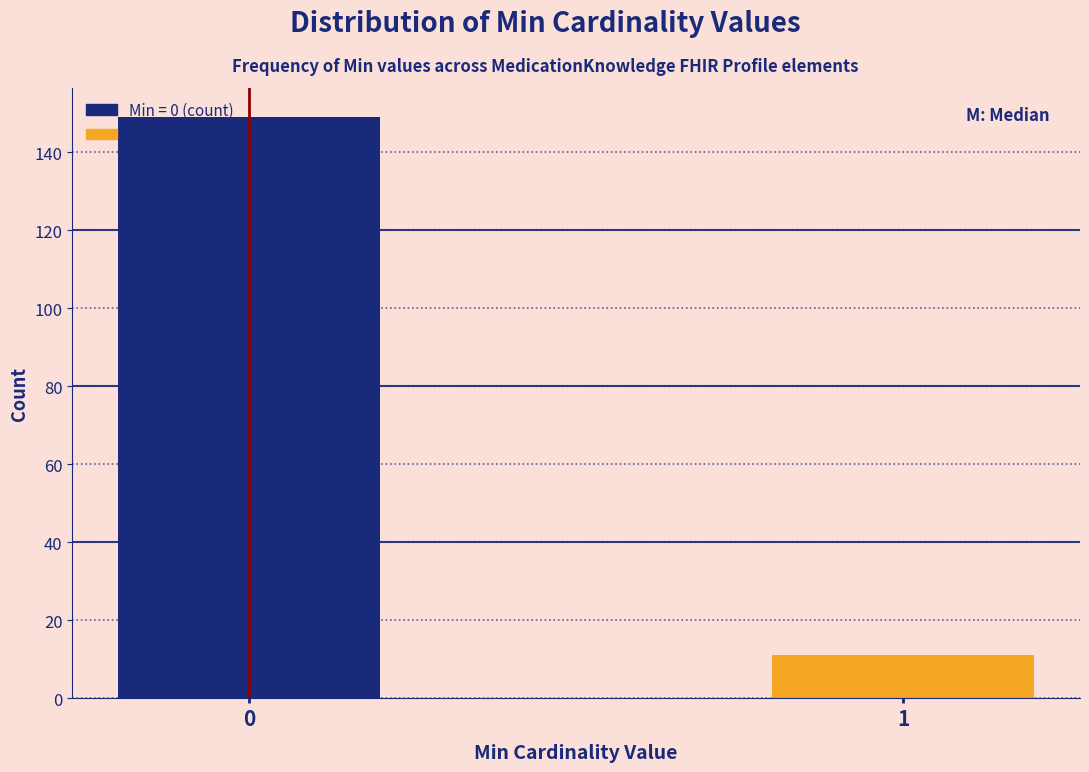

Reading left to right, what are all the values shown in this chart?

149	11